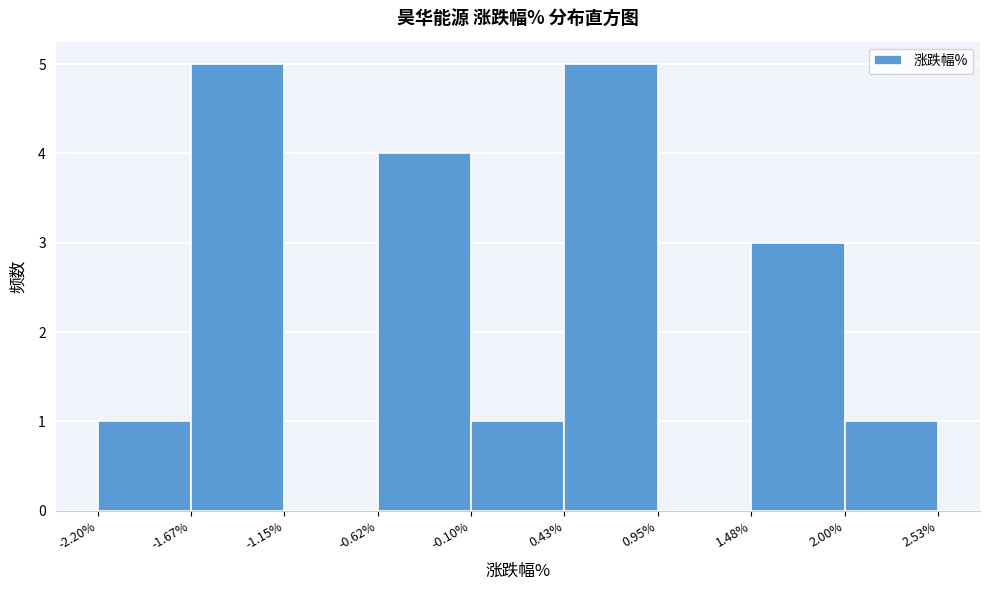

What is the height of the bar covering 0.43% to 0.95% on the x-axis? The values are not printed on the chart, so give them approximately, as read against the axis.

5